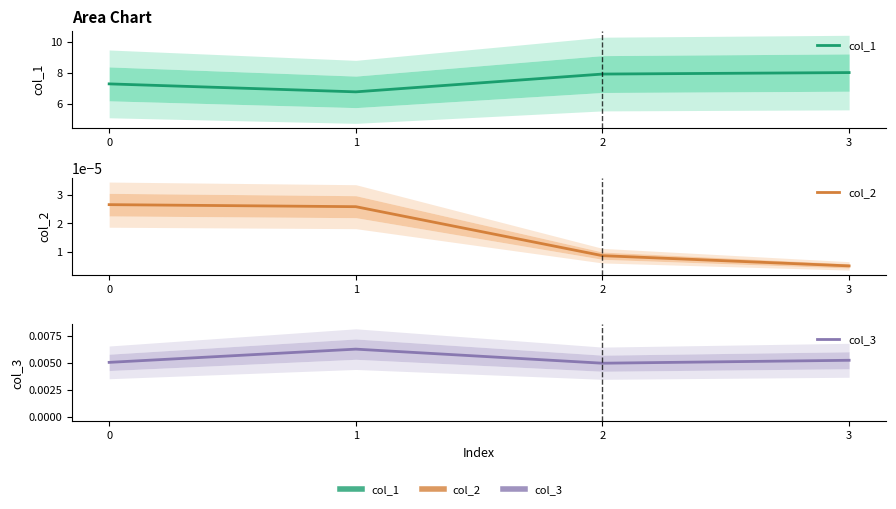

True or false: col_3 and col_2 cross at least once.

False